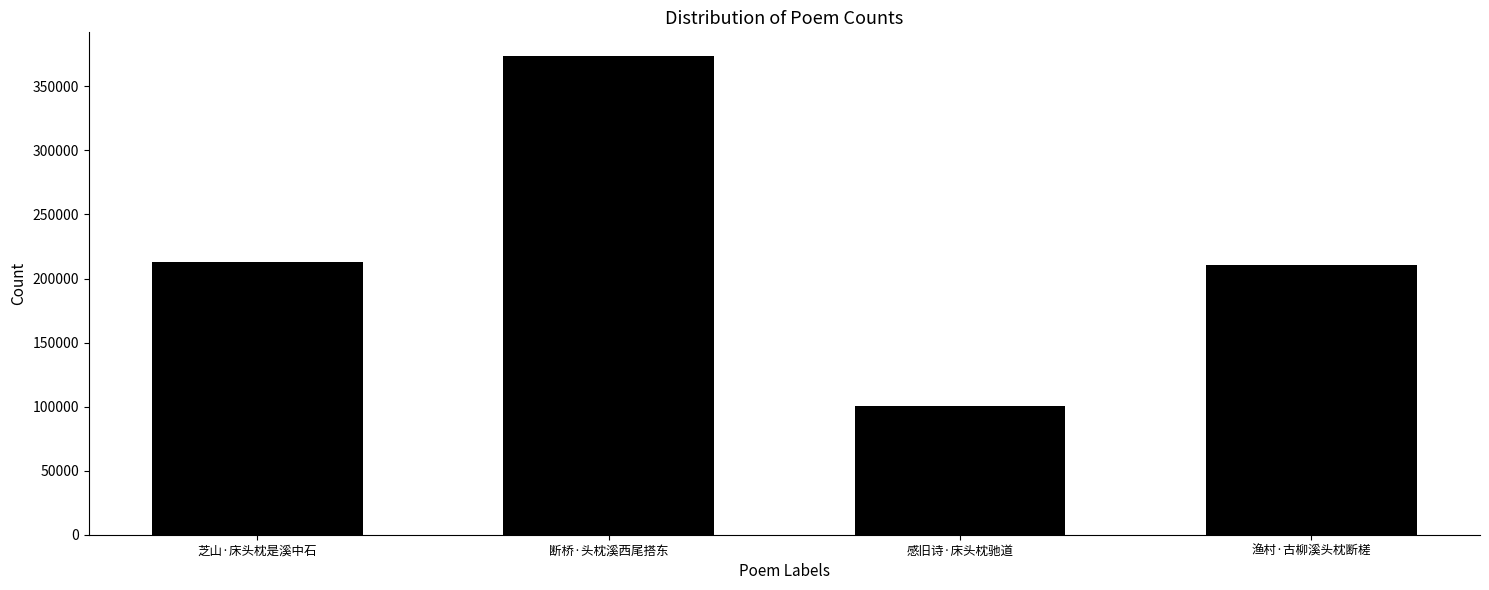

Is it true that the value at 芝山·床头枕是溪中石 is 212741?

True